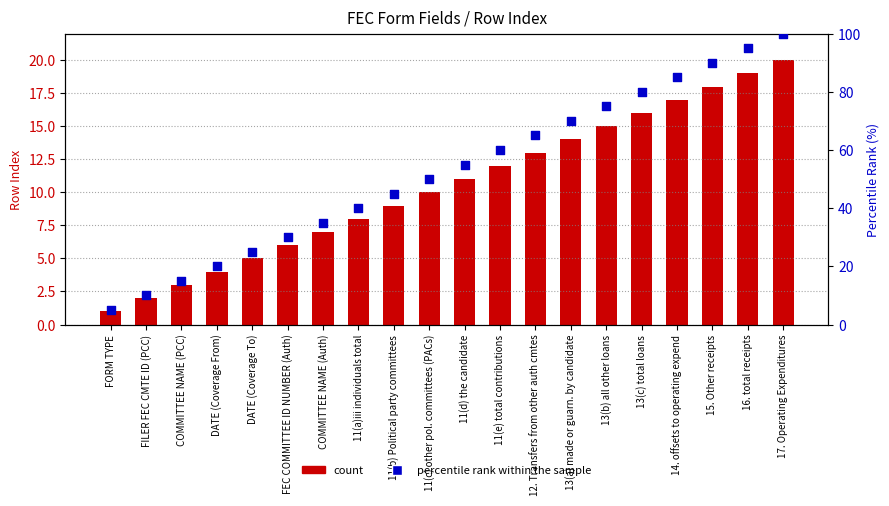

At which category is the sum across all series the highest?

17. Operating Expenditures